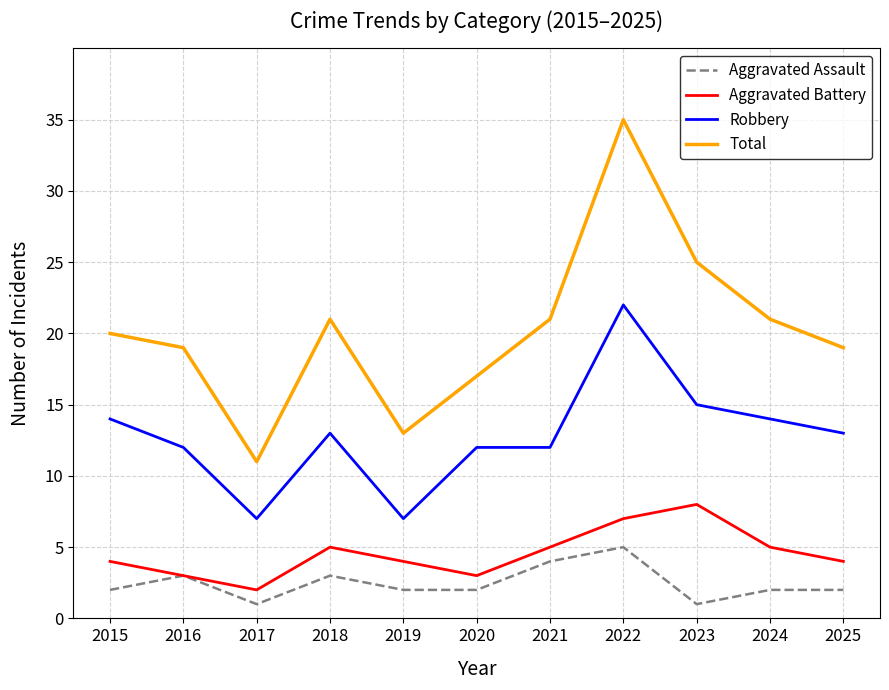

Reading left to right, extract all data points from this chart.

Aggravated Assault: 2	3	1	3	2	2	4	5	1	2	2
Aggravated Battery: 4	3	2	5	4	3	5	7	8	5	4
Robbery: 14	12	7	13	7	12	12	22	15	14	13
Total: 20	19	11	21	13	17	21	35	25	21	19